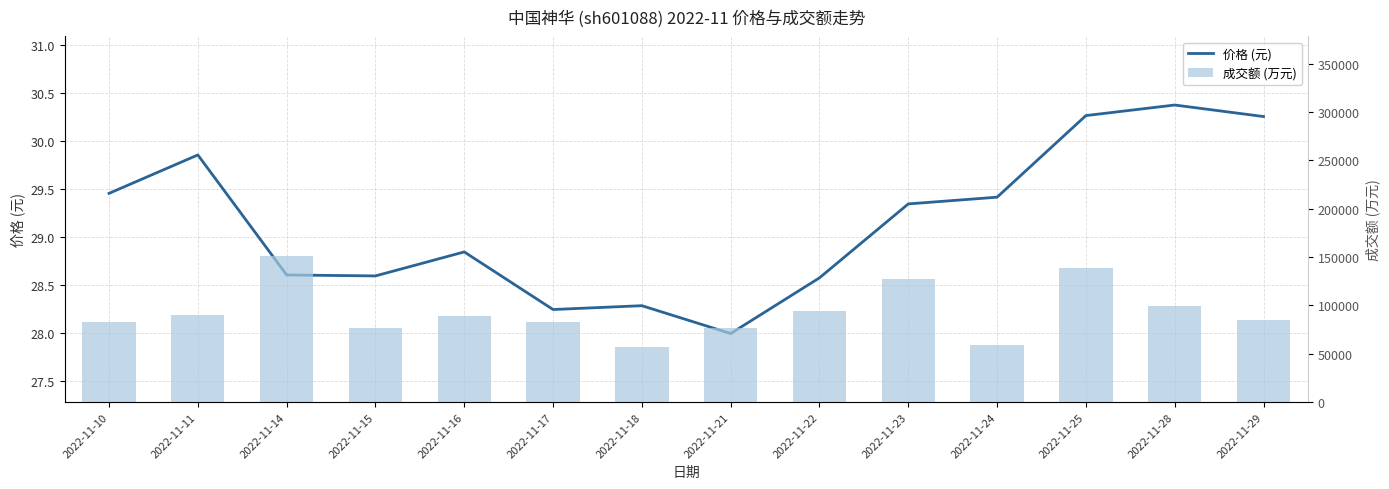

What is the spread (max minus min) of values at 2022-11-28?

99619.6